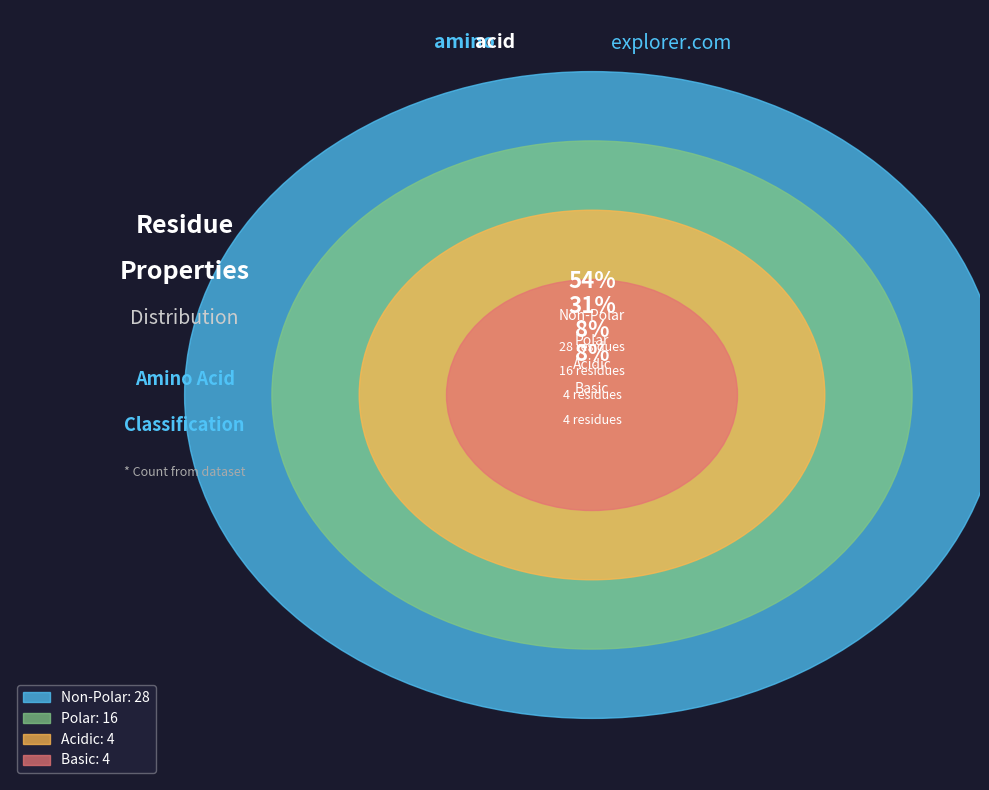

Is it true that non_polar is 54% of the pie?

True